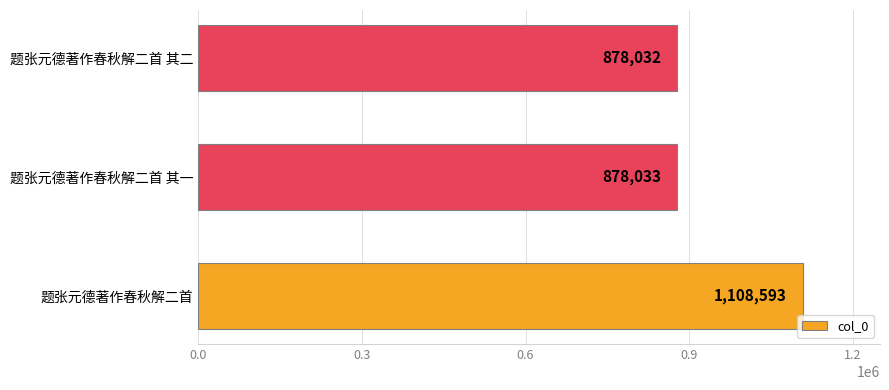

List the labels in order of value, smallest first.

题张元德著作春秋解二首 其二, 题张元德著作春秋解二首 其一, 题张元德著作春秋解二首